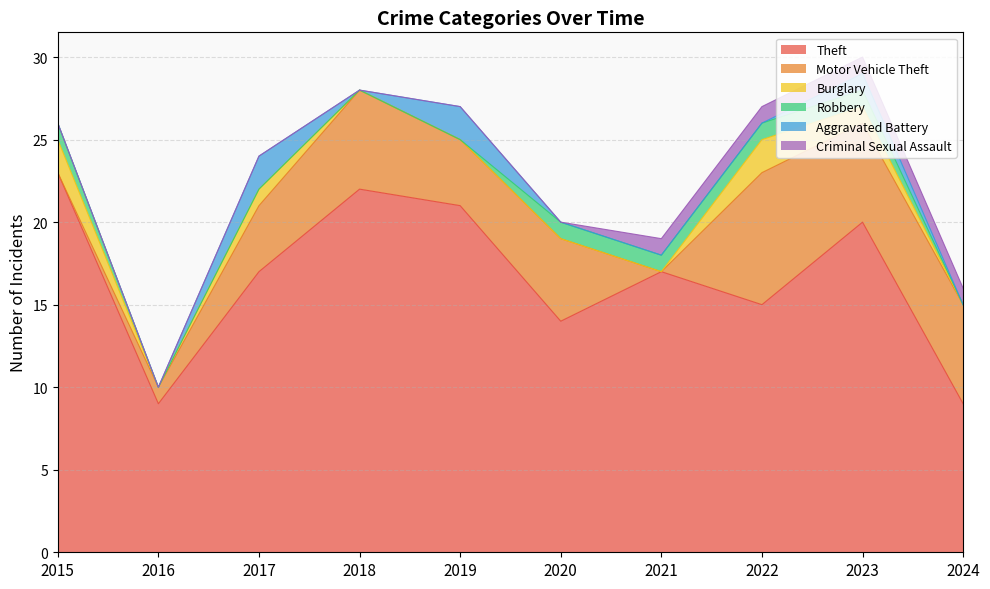

At which category is the sum across all series the highest?

2023